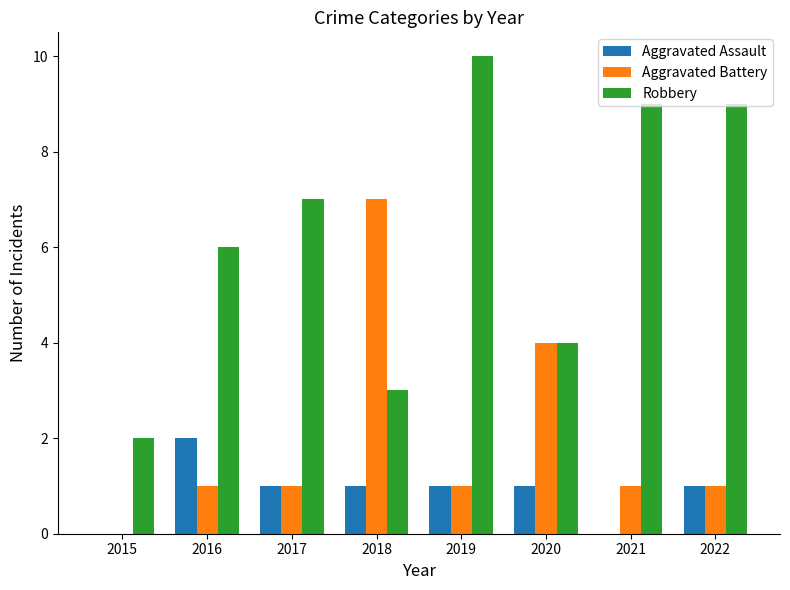

Reading right to left, list all the values displayed in this chart.

Aggravated Assault: 2022=1	2021=0	2020=1	2019=1	2018=1	2017=1	2016=2	2015=0
Aggravated Battery: 2022=1	2021=1	2020=4	2019=1	2018=7	2017=1	2016=1	2015=0
Robbery: 2022=9	2021=9	2020=4	2019=10	2018=3	2017=7	2016=6	2015=2